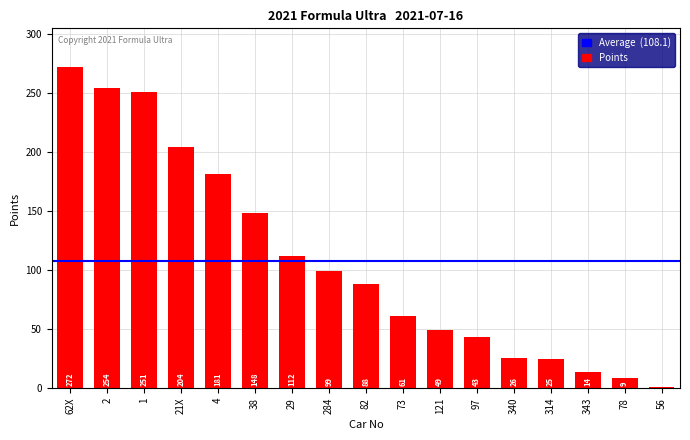

How many categories are shown in the chart?

17